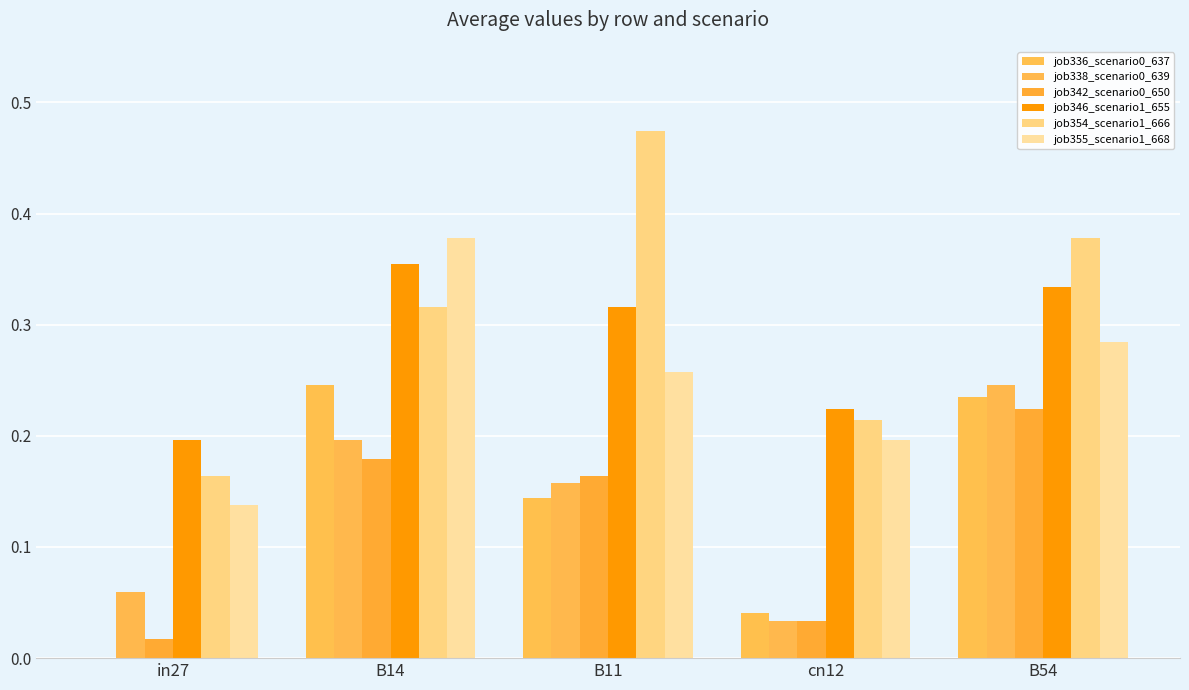

Is the value of job336_scenario0_637 at cn12 greater than the value of job355_scenario1_668 at B11?

No